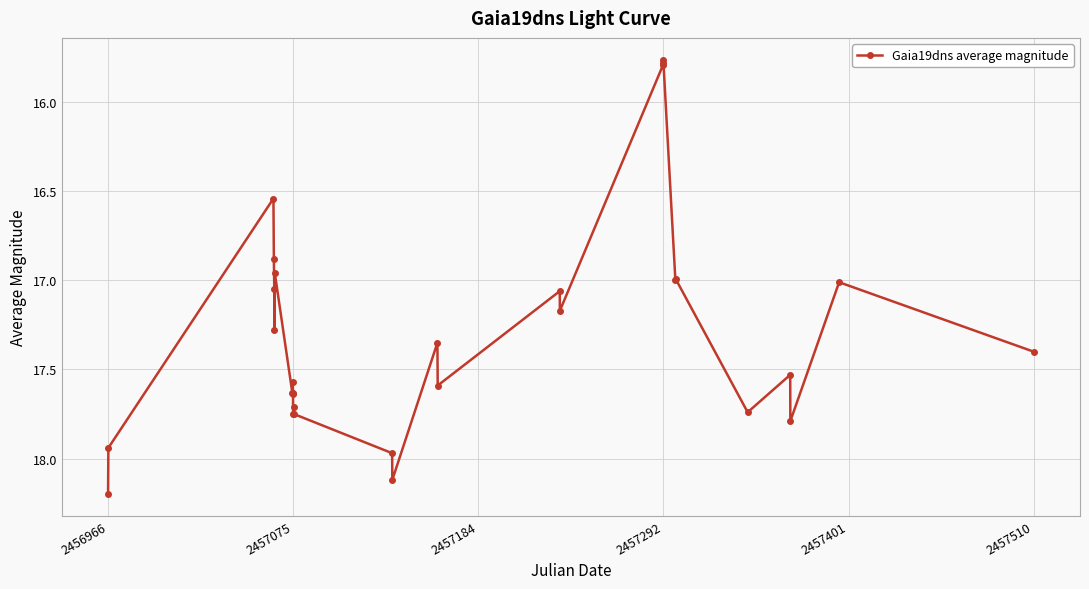

Count the number of data series in this chart.

1